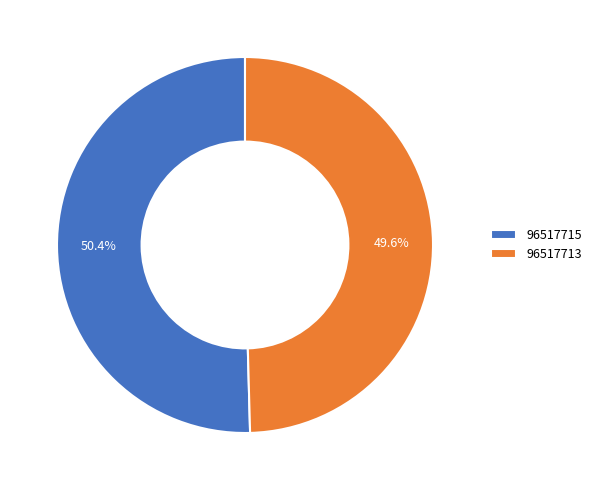

How many slices are in this pie chart?

2